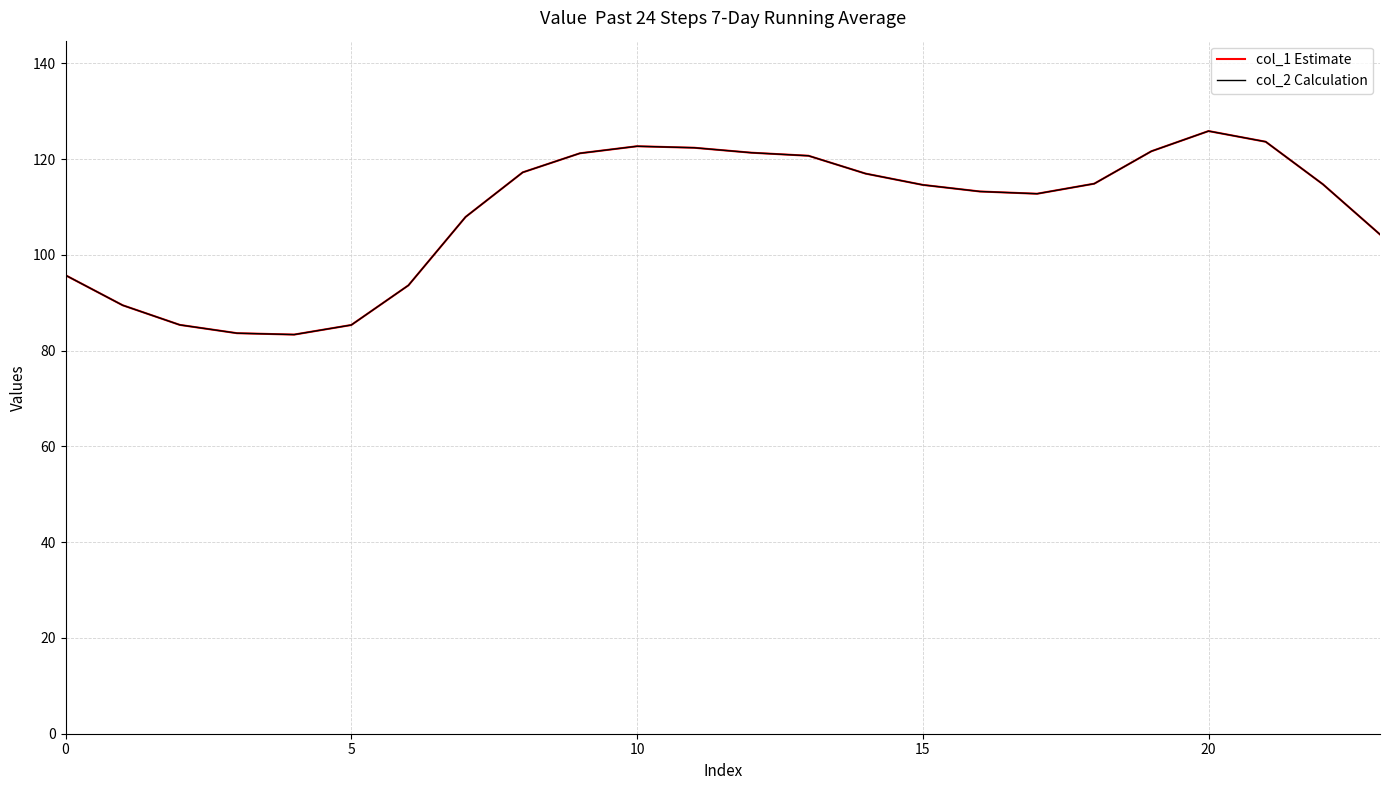

Does the chart display data point markers on the line(s)?

No